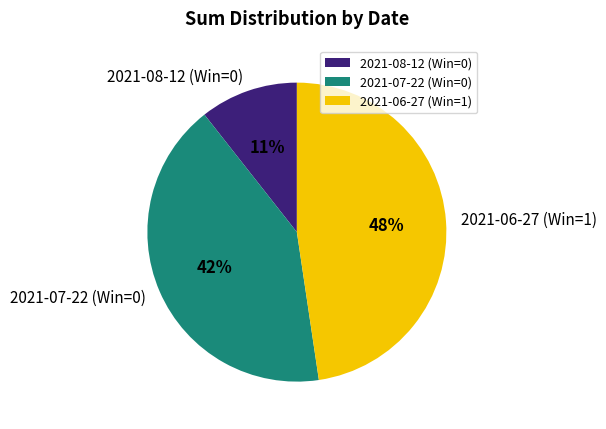

Is it true that 2021-07-22 (Win=0) is 49% of the pie?

False